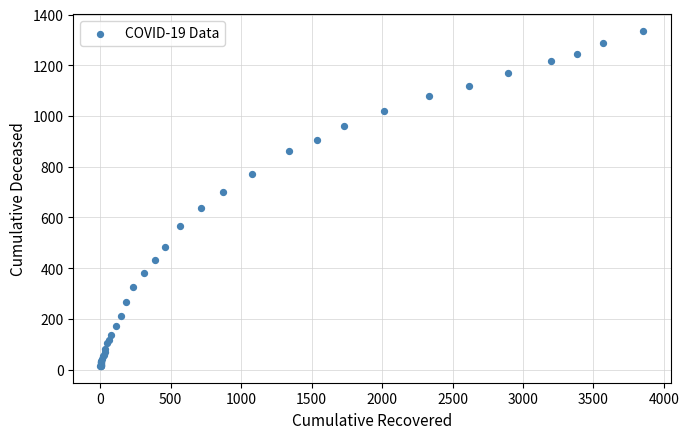

What Y value in the scatter plot is closest to 675?

699